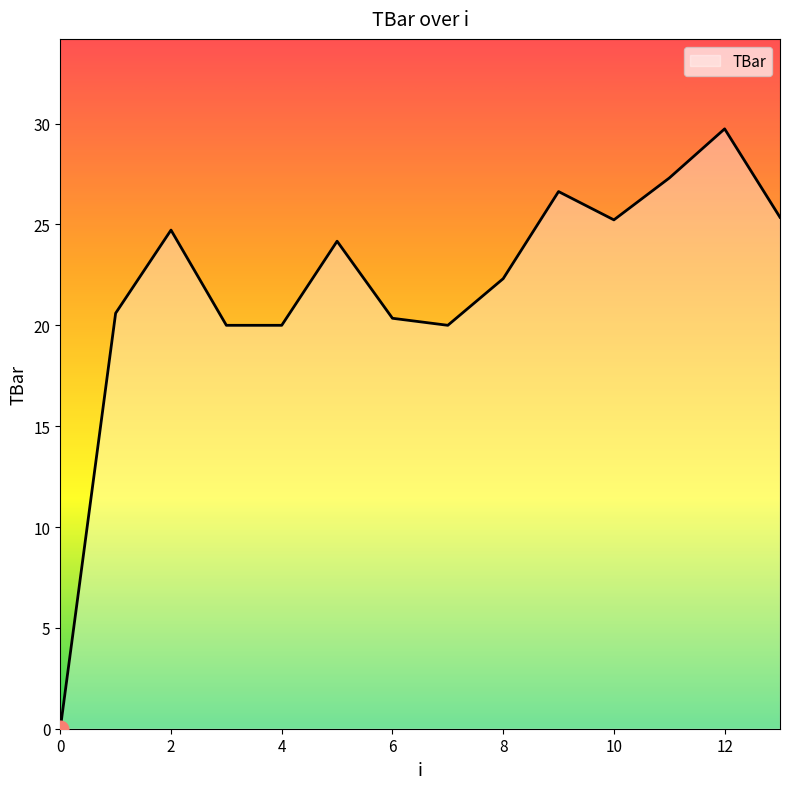

What is the greatest value displayed?

29.7